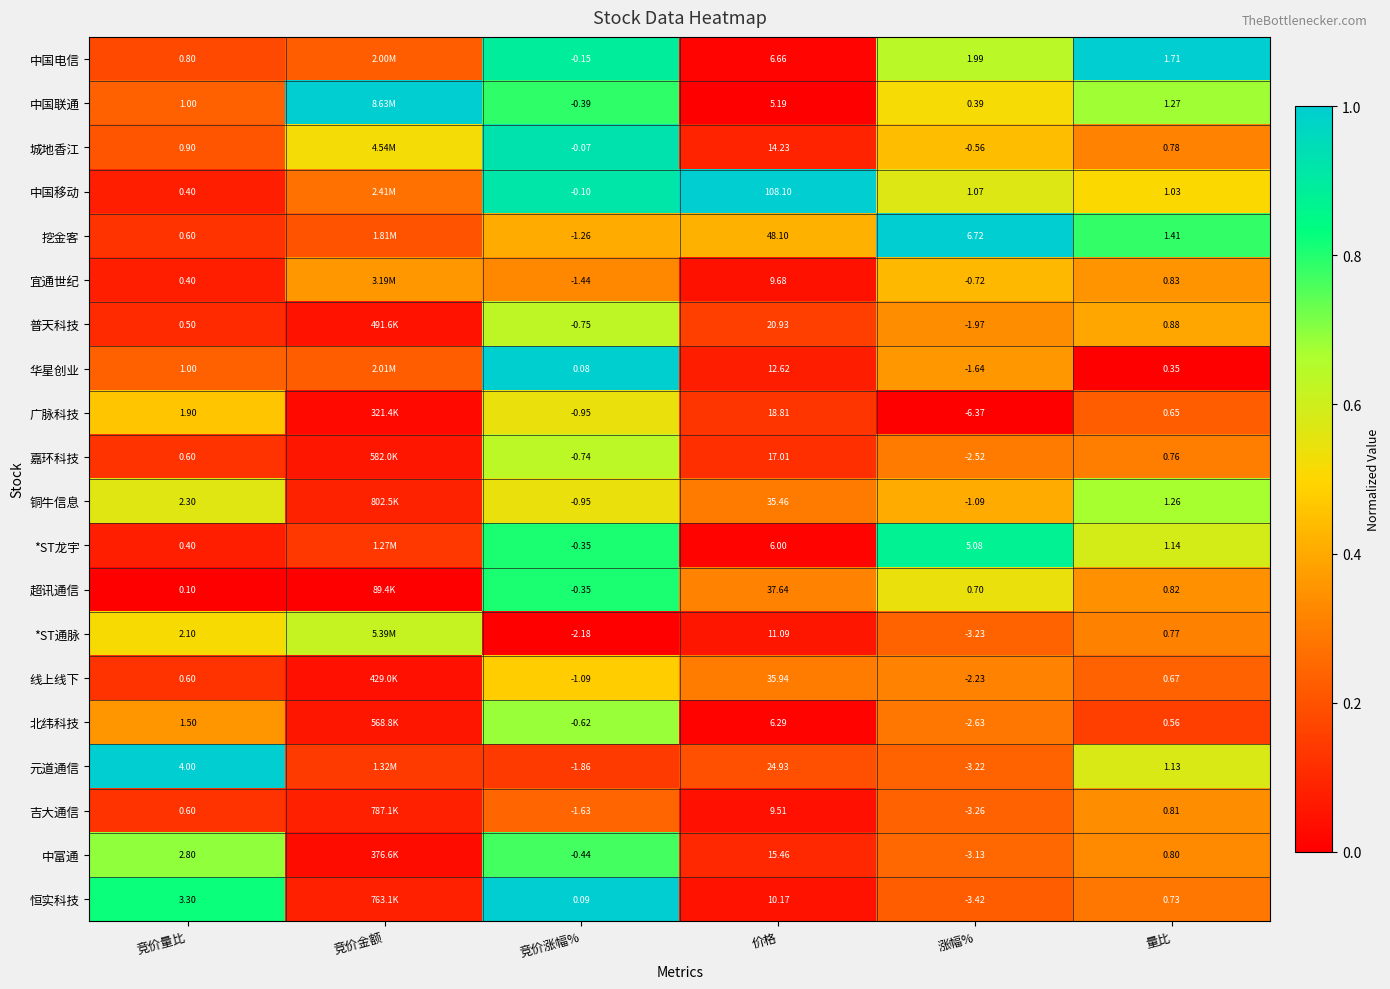

Rank the series at 涨幅% from highest to lowest value.

挖金客, *ST龙宇, 中国电信, 中国移动, 超讯通信, 中国联通, 城地香江, 宜通世纪, 铜牛信息, 华星创业, 普天科技, 线上线下, 嘉环科技, 北纬科技, 中富通, 元道通信, *ST通脉, 吉大通信, 恒实科技, 广脉科技